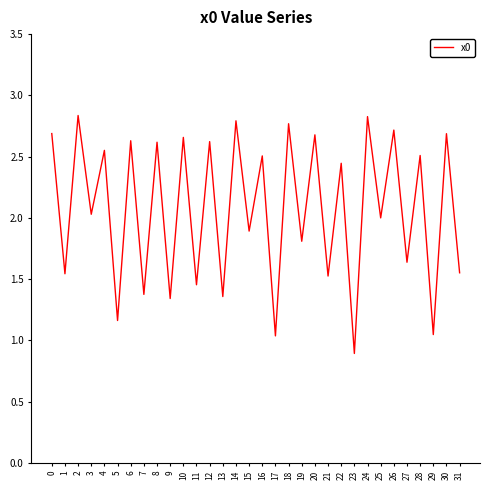

How many interior local valleys (lower than both neighbors) does the data have?

15